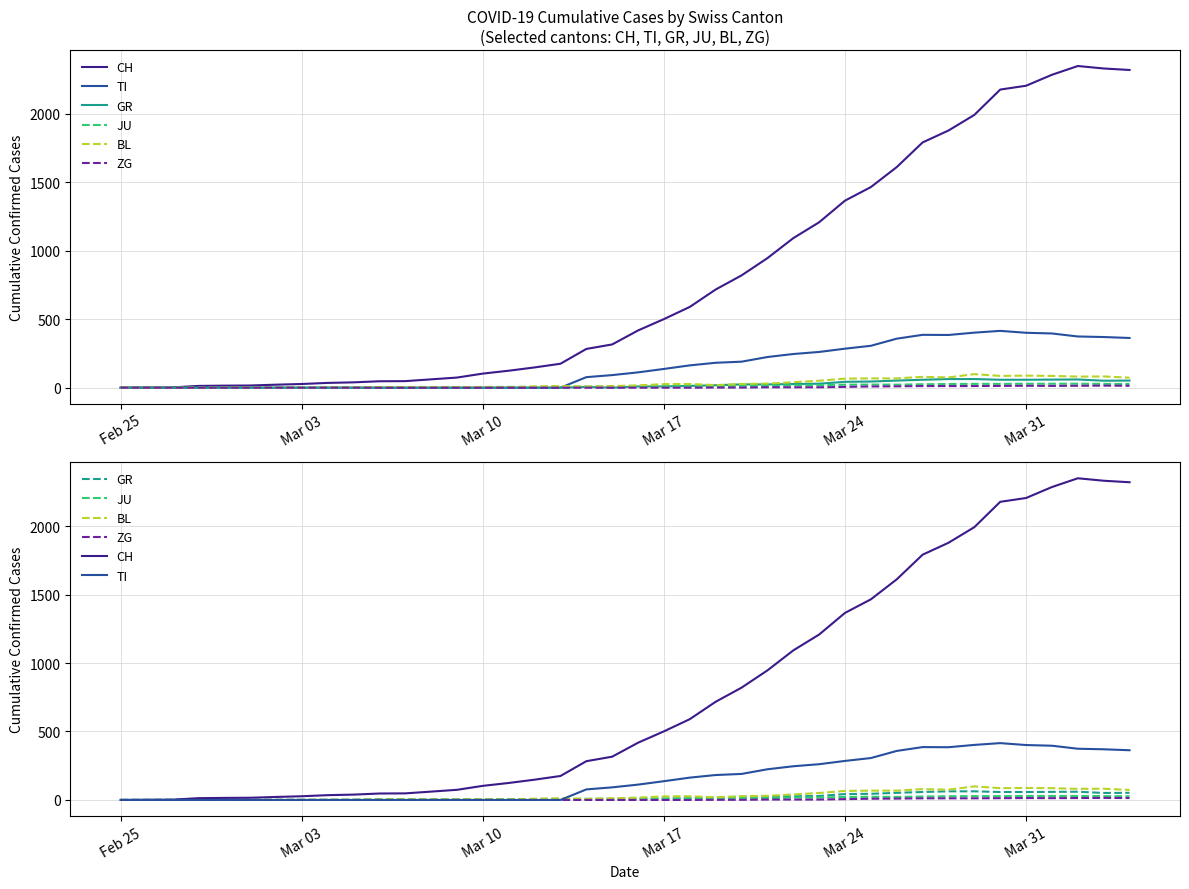

In GR, how many points are lower than both neighbors (excluding endpoints)?

2